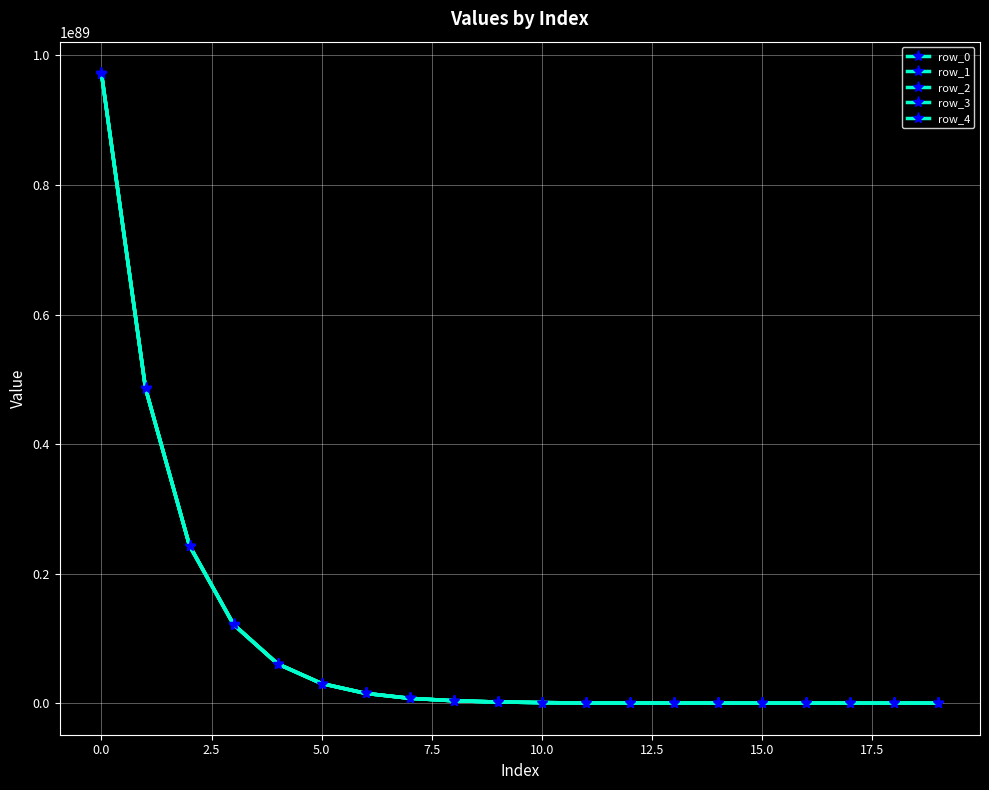

How many values in the row_3 series exceed 189898716248344107088220400785026240273467366101905795168900781974795606385431653908480?

9